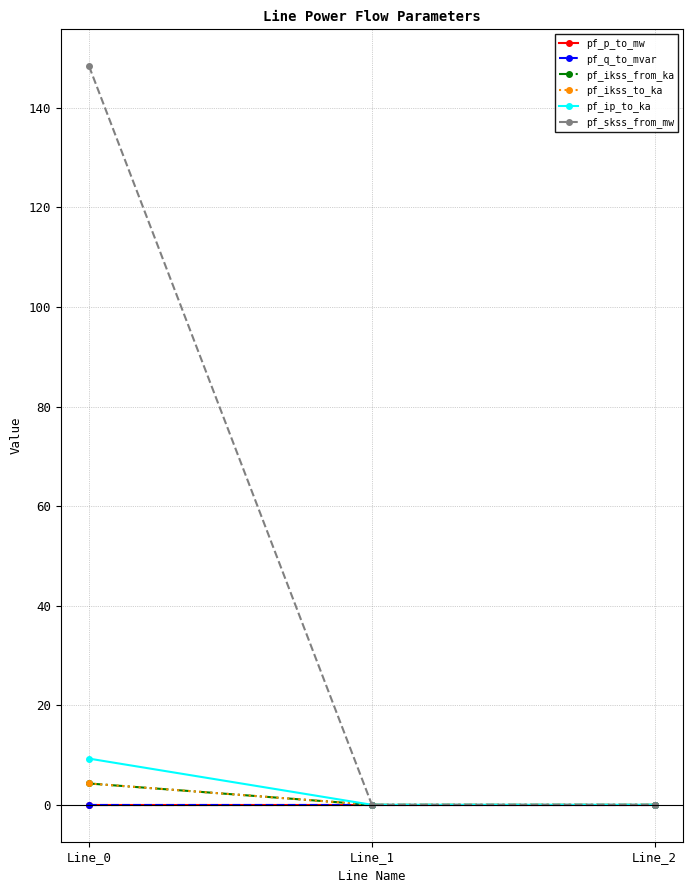

Does the chart have visible grid lines?

Yes